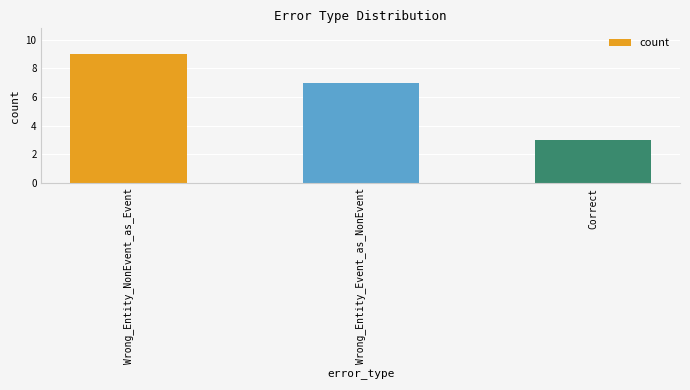

Does the chart contain any negative values?

No